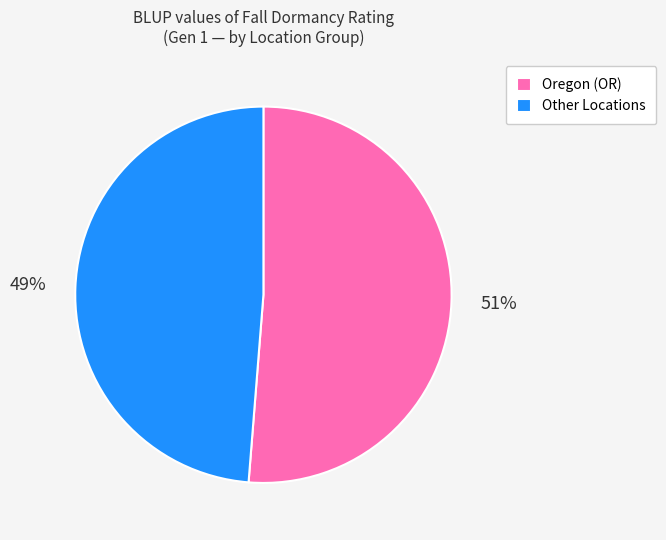

Is there any slice that represents more than half of the pie?

Yes